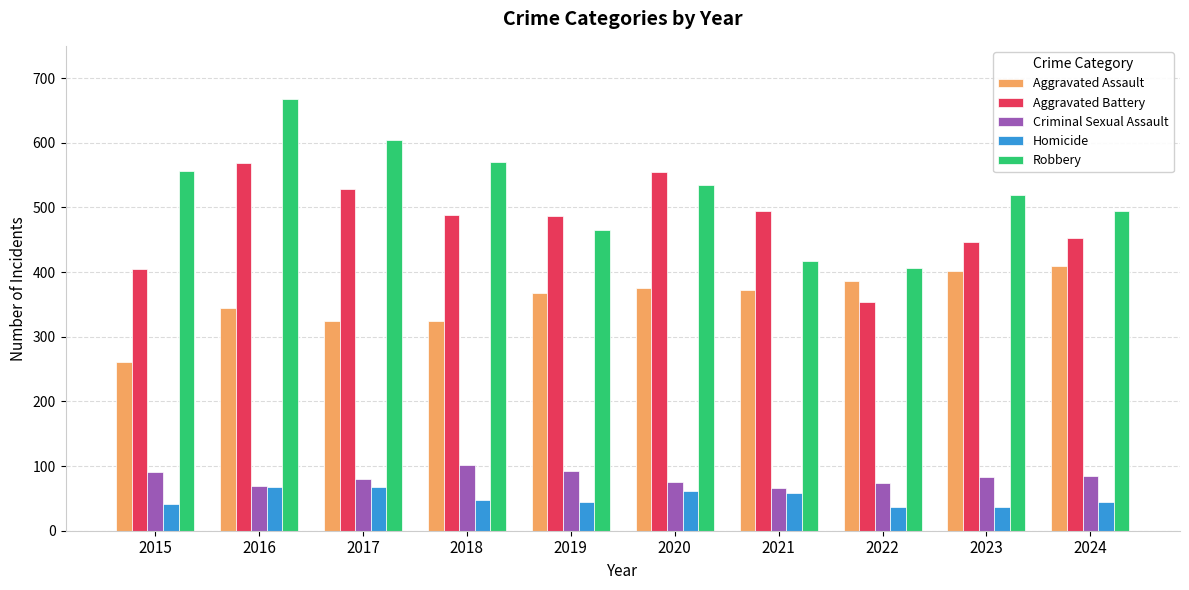

What is the value of the Robbery bar at the 2nd from the left?

667